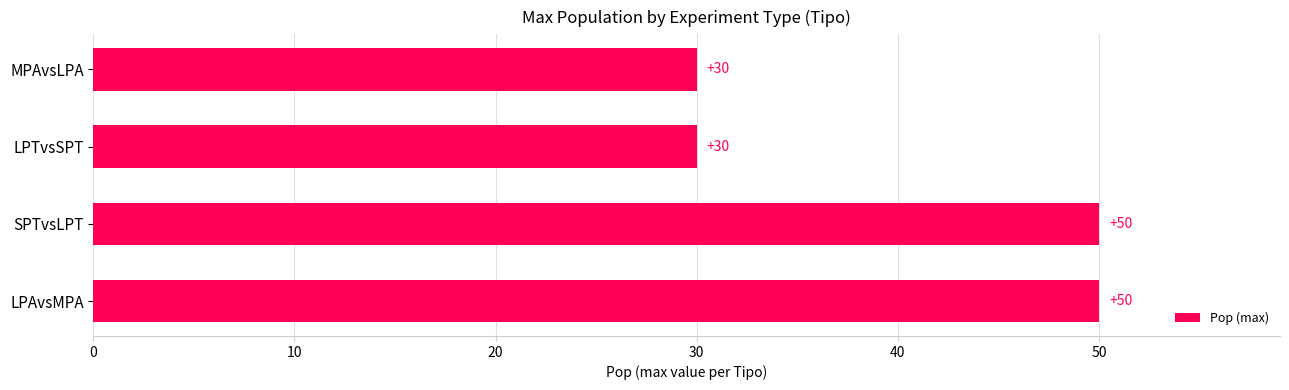

Count the values in the range 30 to 50.

4